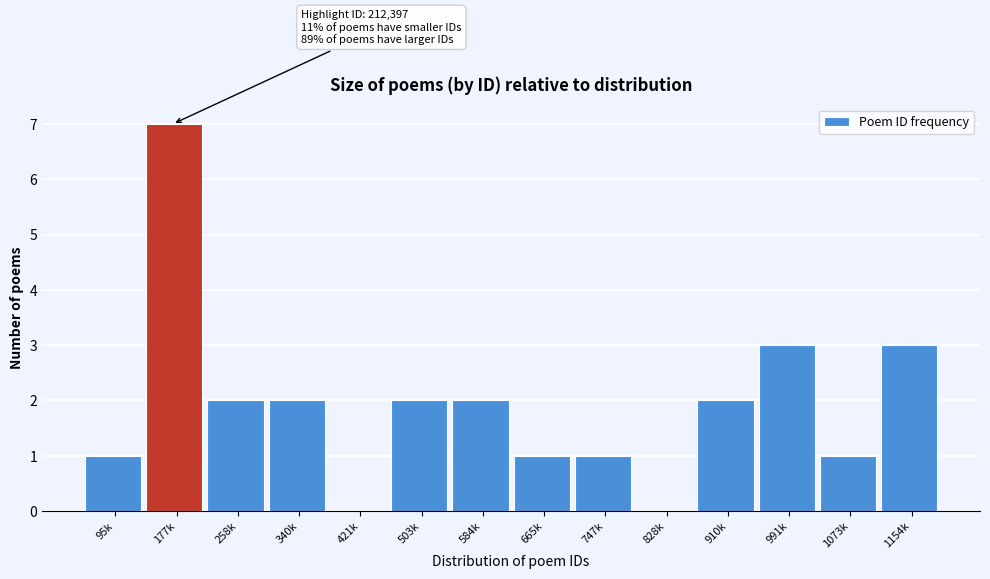

Reading left to right, list all the values displayed in this chart.

95k=1	177k=7	258k=2	340k=2	421k=0	503k=2	584k=2	665k=1	747k=1	828k=0	910k=2	991k=3	1073k=1	1154k=3